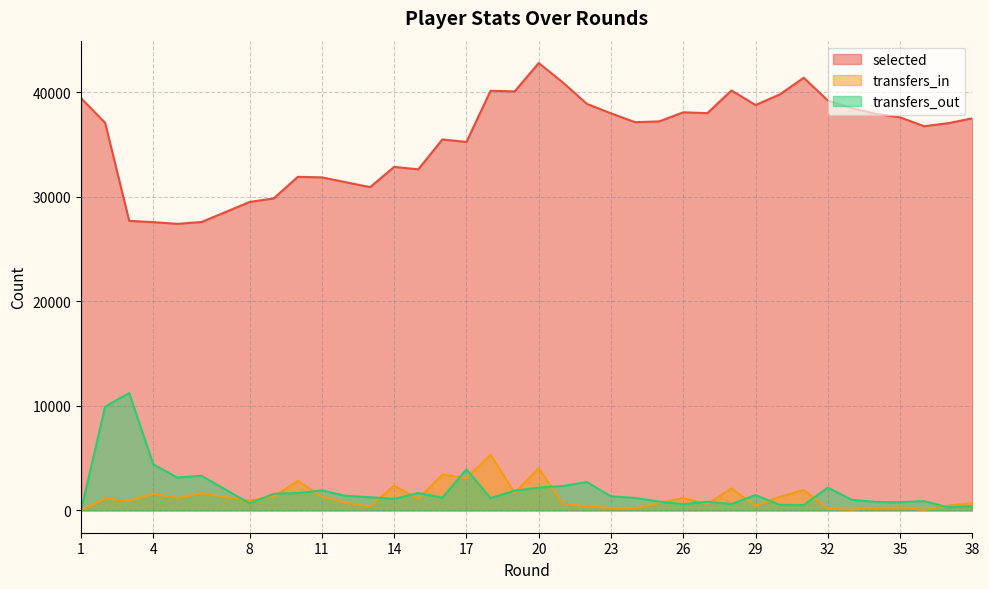

Read the selected value at 6, to the nearest 50.

27600